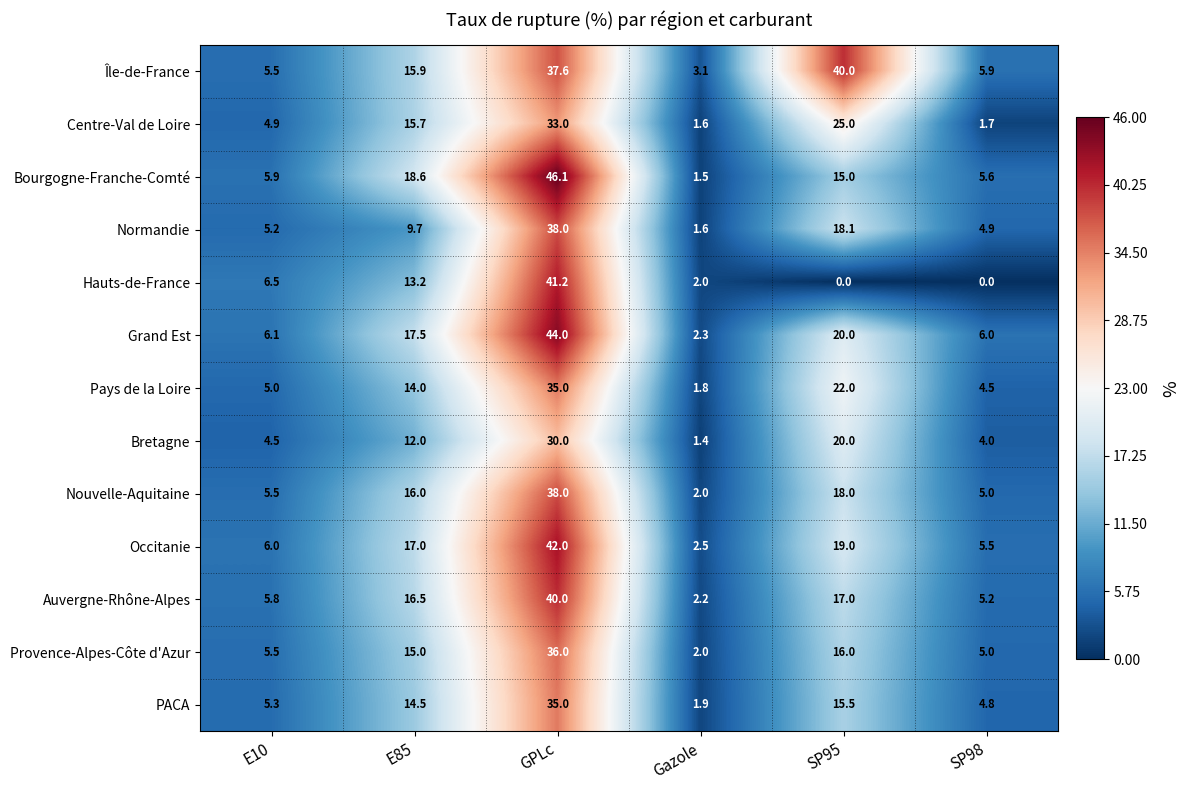

What is the total value across all series at SP95?

245.6